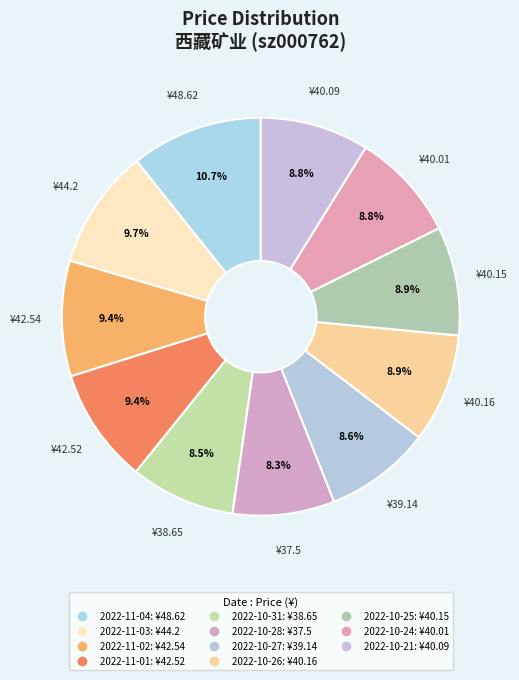

To the nearest percent, what percentage of the pie is 2022-10-28?

8%